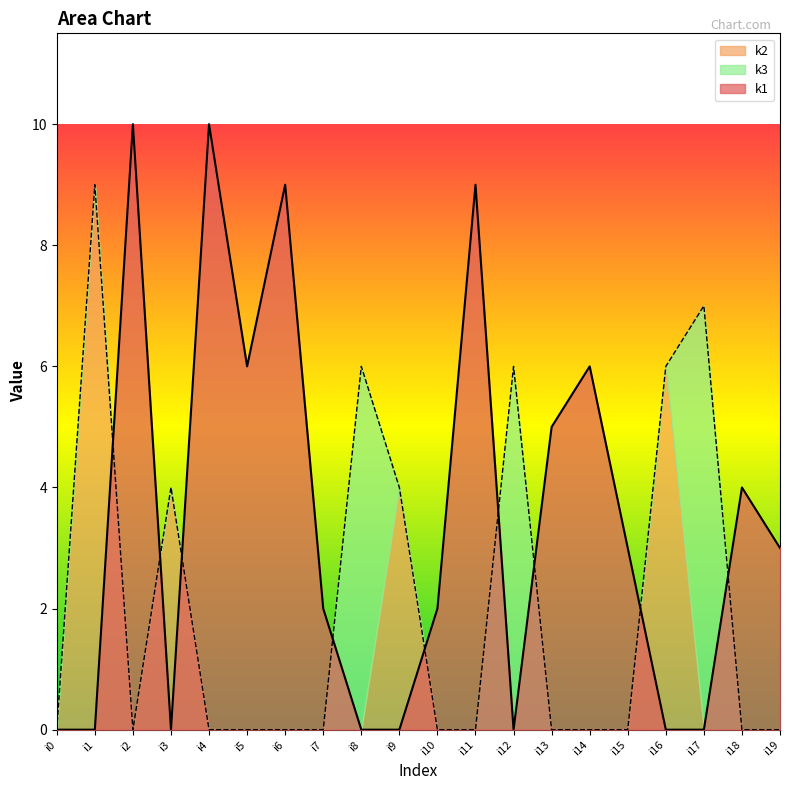

True or false: k1 has more than 2 points higher than both neighbors.

True